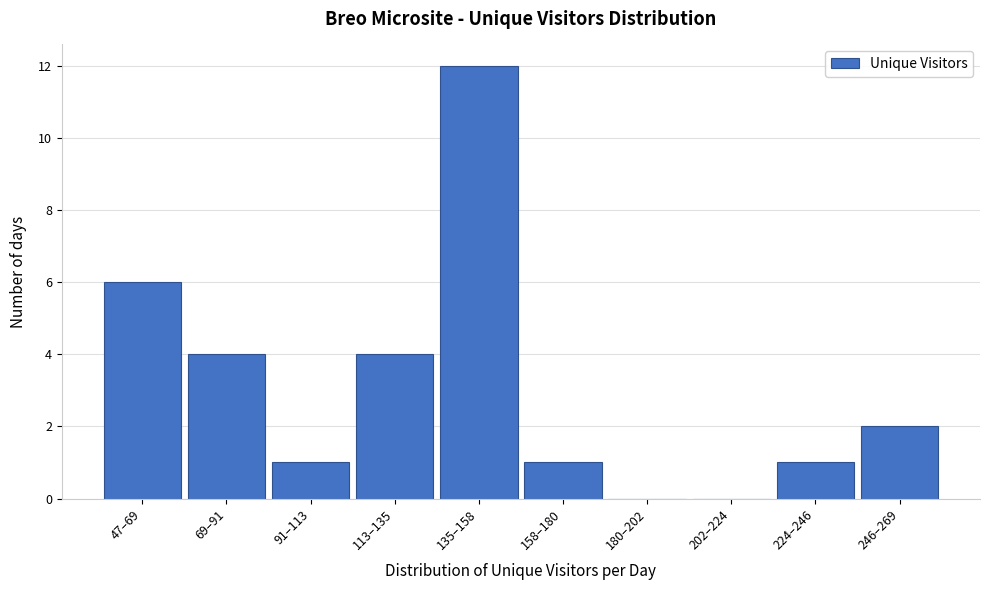

Reading left to right, transcribe all the data shown in this chart.

47–69=6	69–91=4	91–113=1	113–135=4	135–158=12	158–180=1	180–202=0	202–224=0	224–246=1	246–269=2